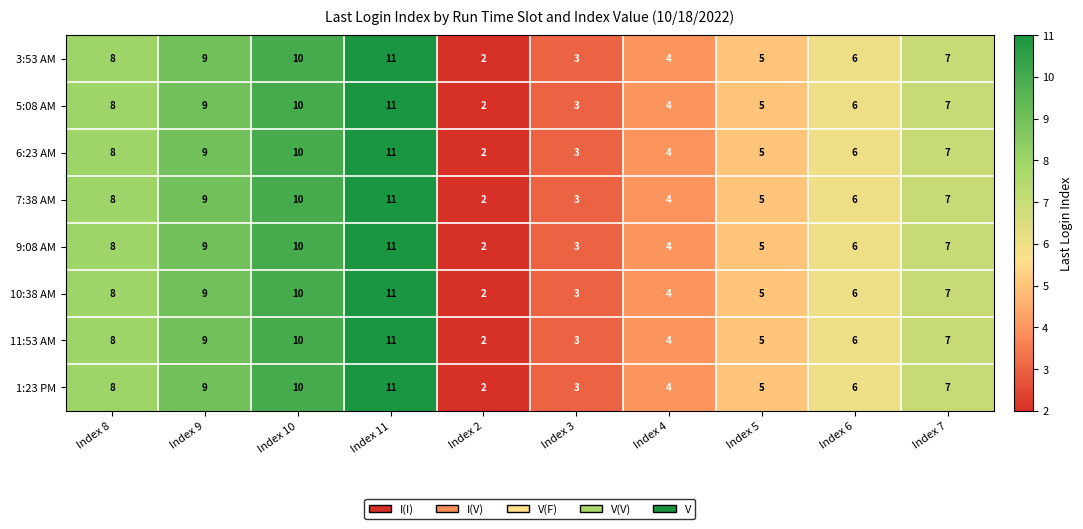

How many categories are shown in the chart?

10